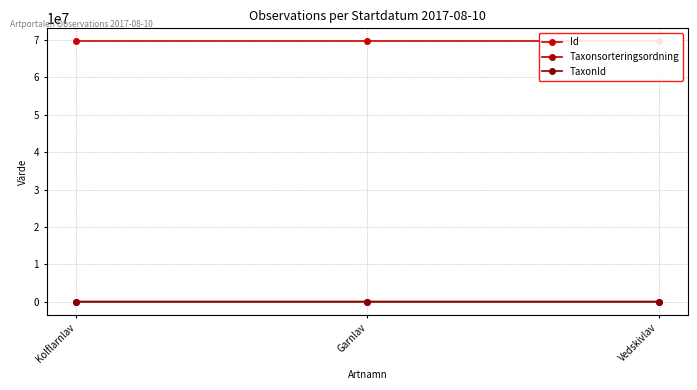

Where is TaxonId nearest to the value 6439?

Kolflarnlav